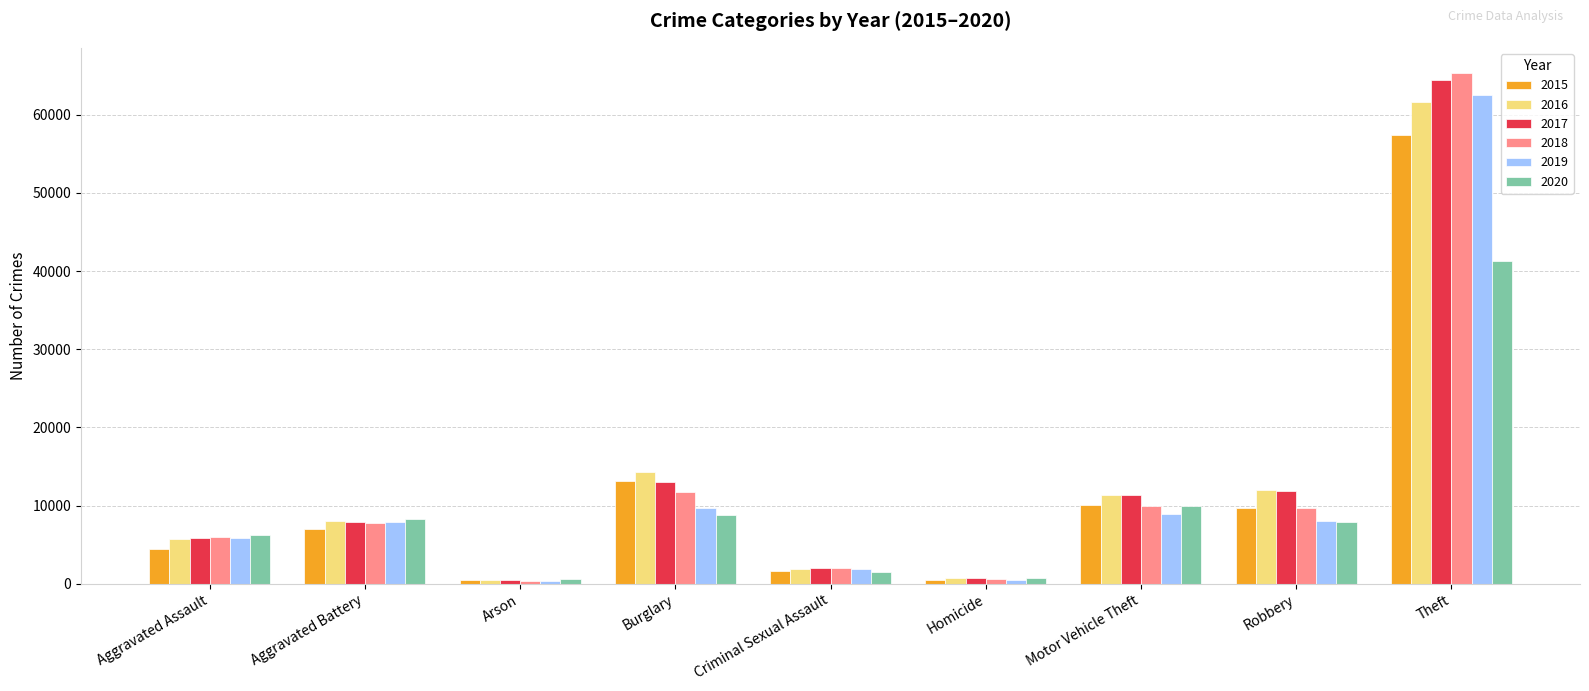

How many groups of bars are there?

9